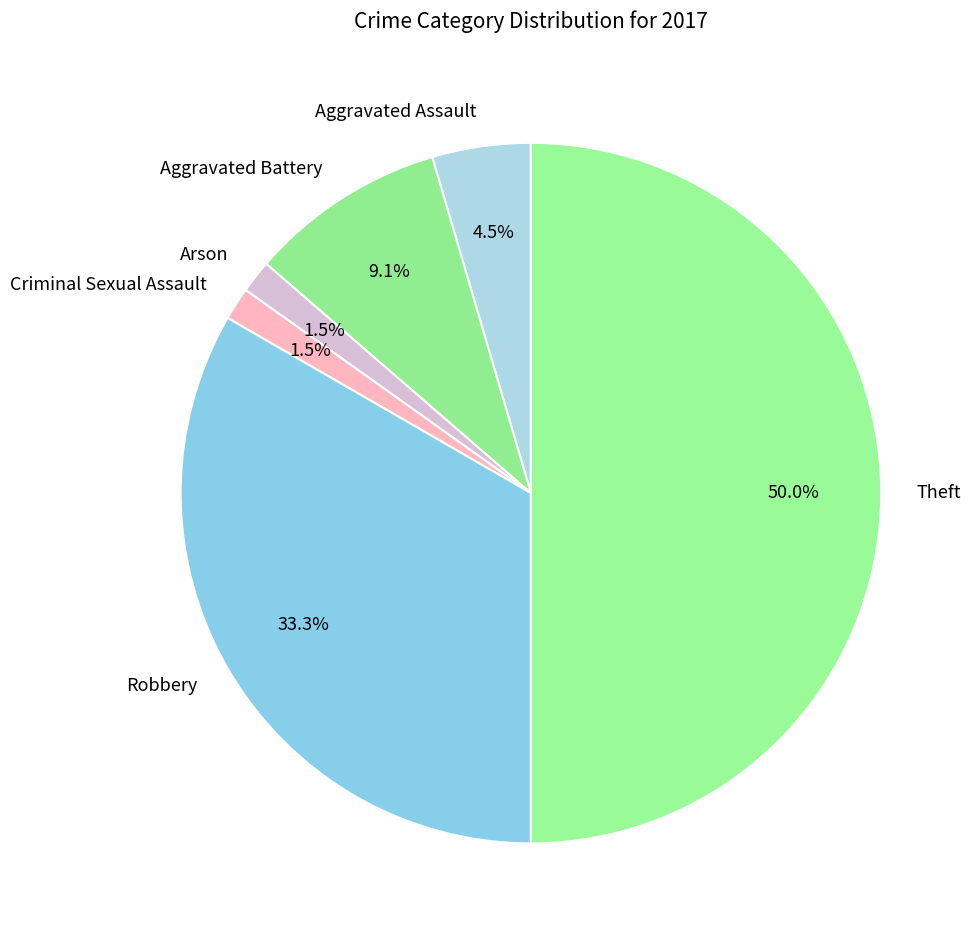

Is Aggravated Battery the majority of the pie?

No